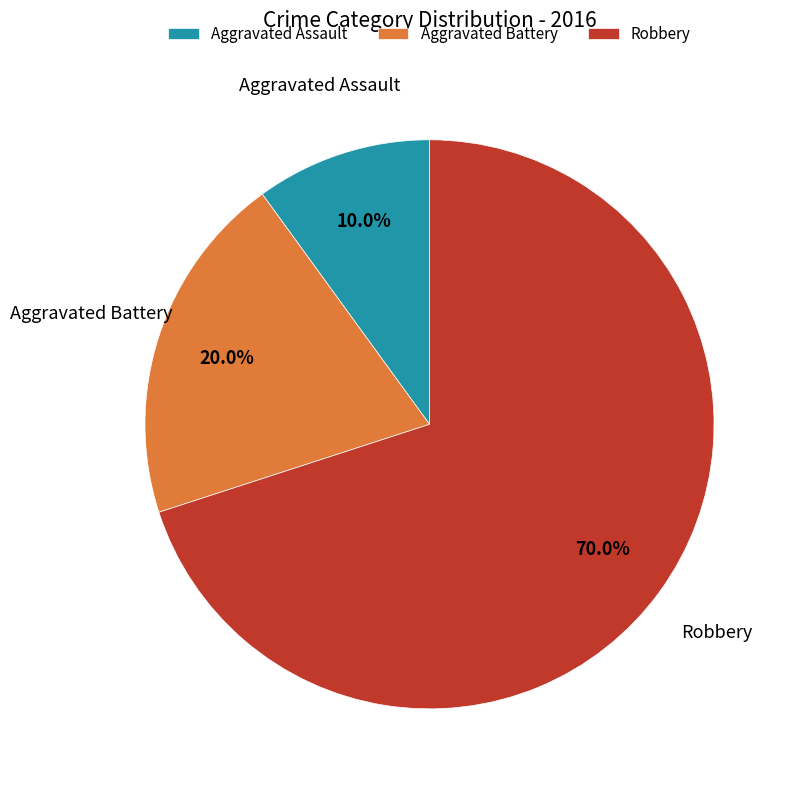

What is the majority slice?

Robbery